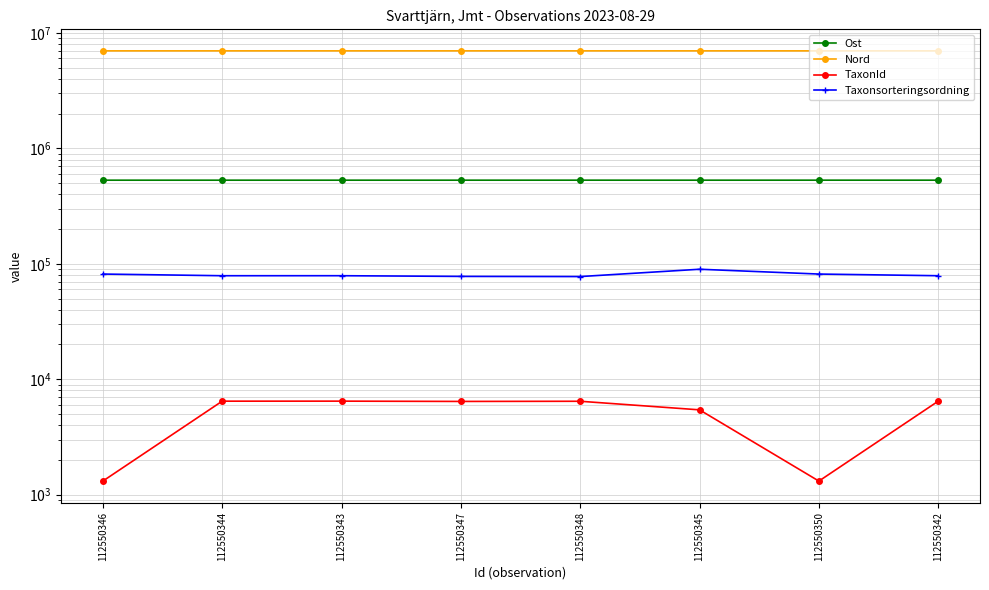

How many data points does each series have?

8